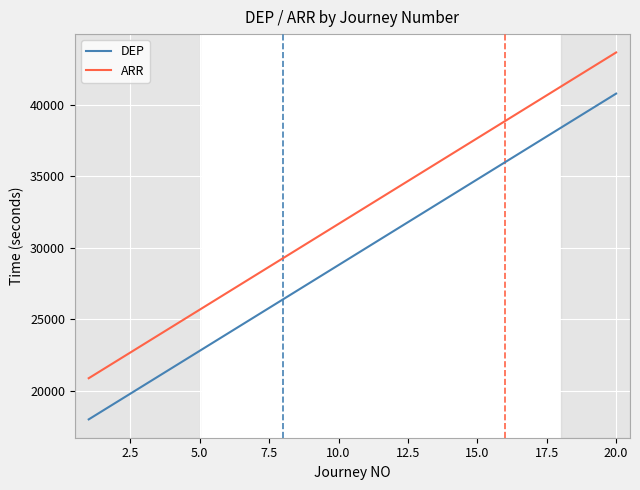

What is the greatest value displayed?

43680